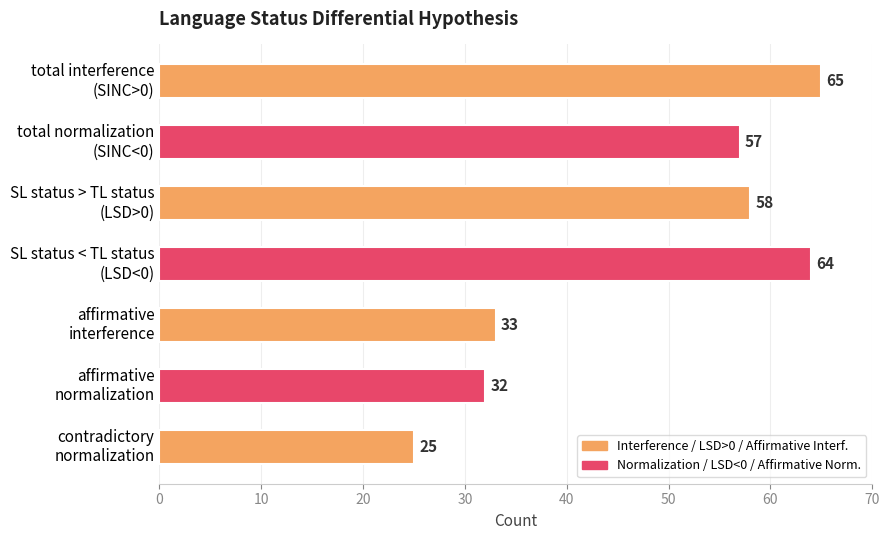

What is the greatest value displayed?

65